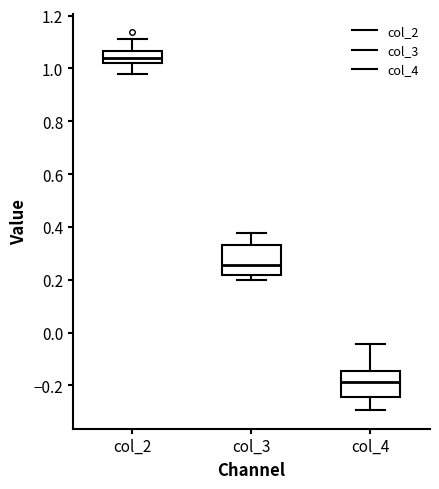

Where is the lower edge of the box for col_3 on the y-axis? The values are not printed on the chart, so give them approximately, as read against the axis.

0.22